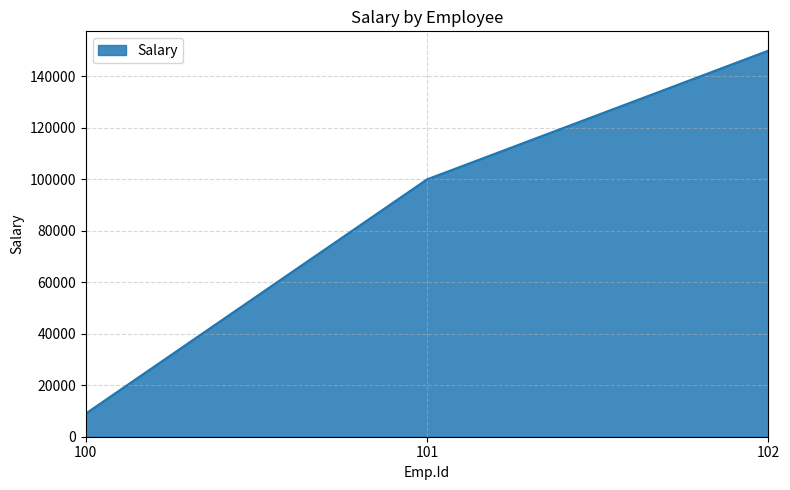

Is it true that the value at 101 is 67238?

False